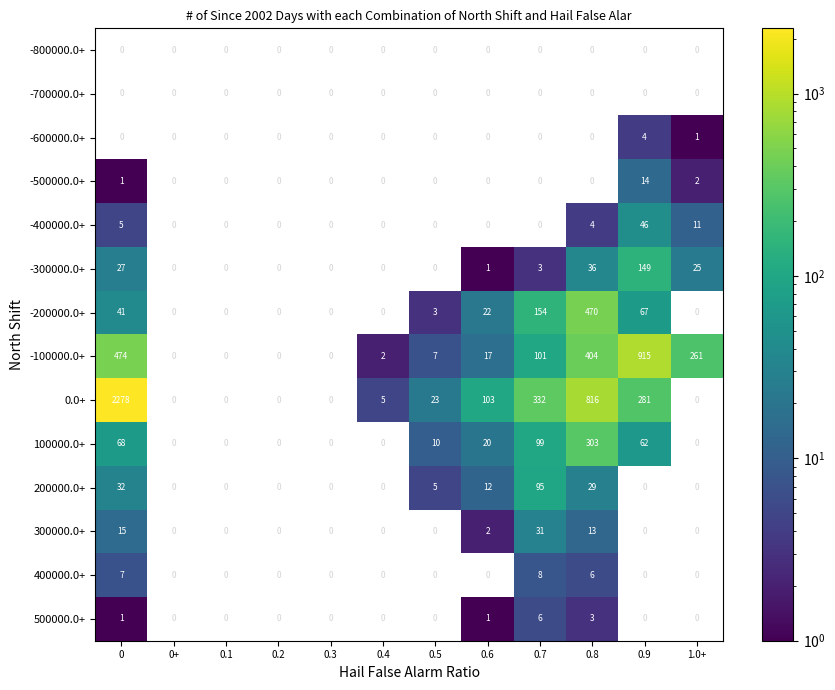

What is the sum of the -600000.0+ values at 1.0+ and 0.9?

5